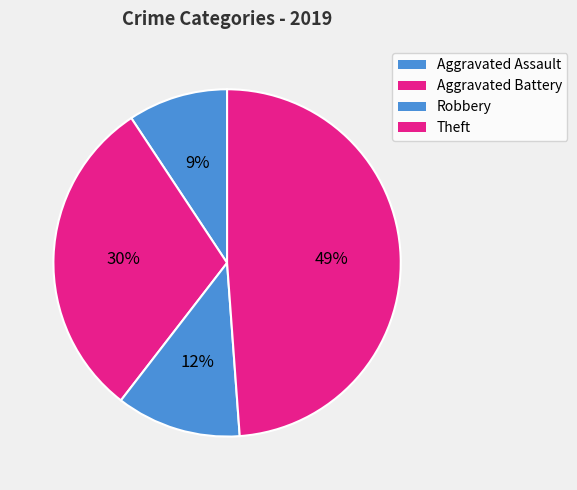

How many segments does this pie chart have?

4